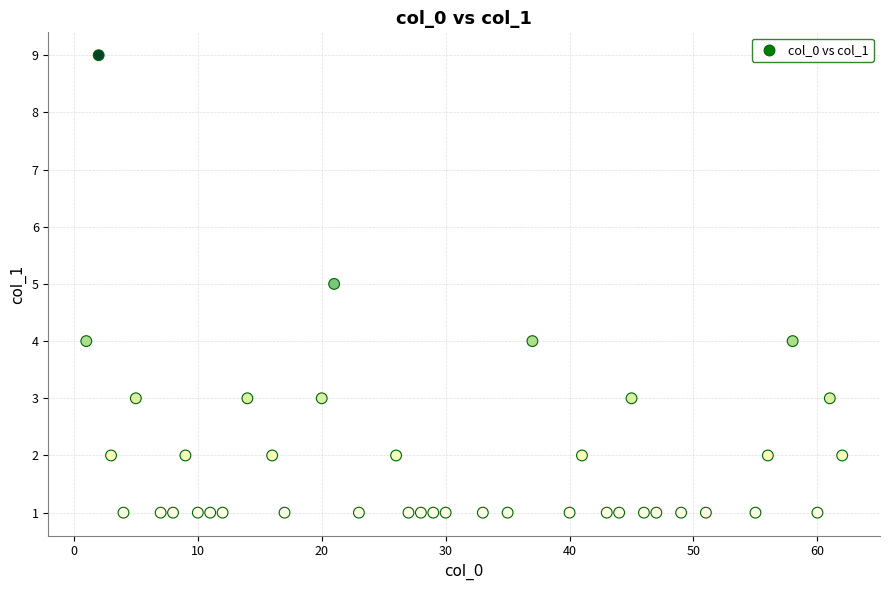

What is the range of Y values (max minus min)?

8